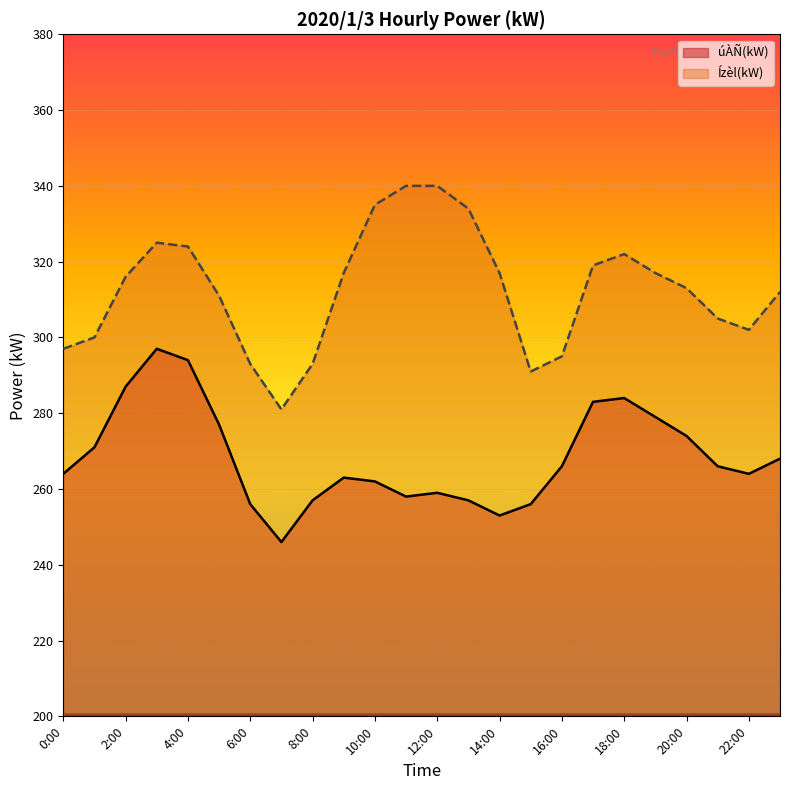

How many lines are shown in the chart?

2